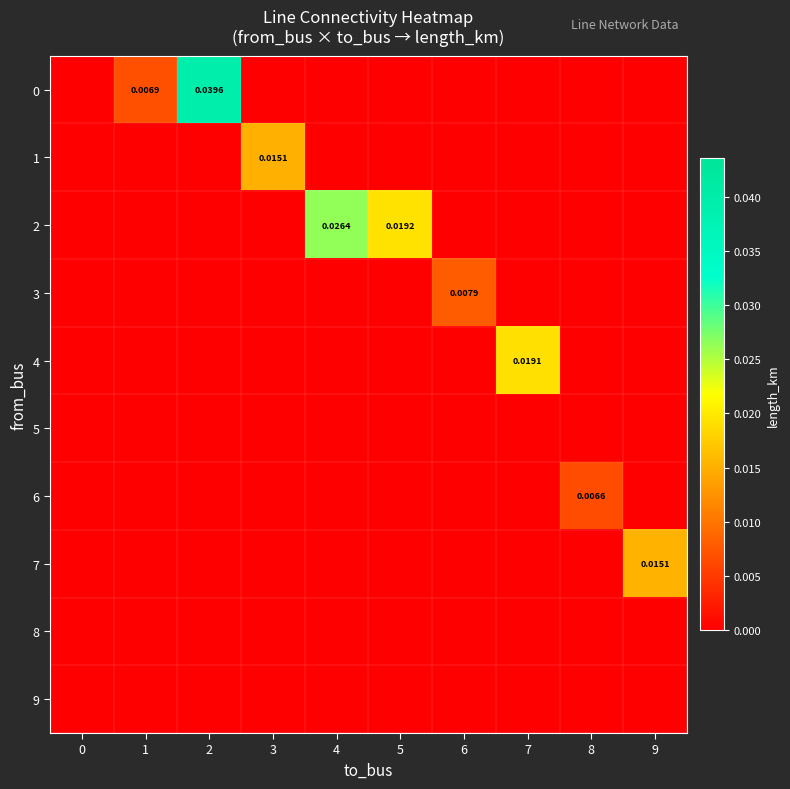

At which category is the sum across all series the highest?

2